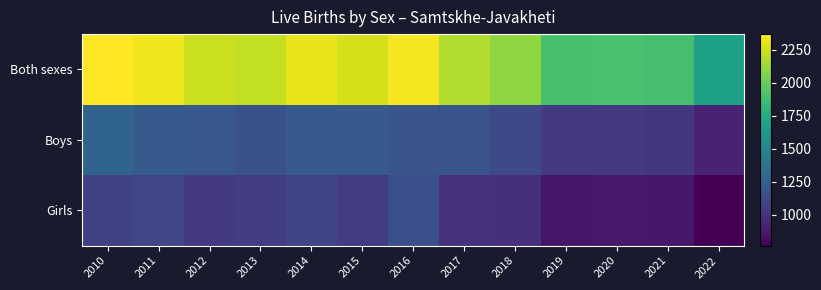

Which category has the highest value across all series?

2010